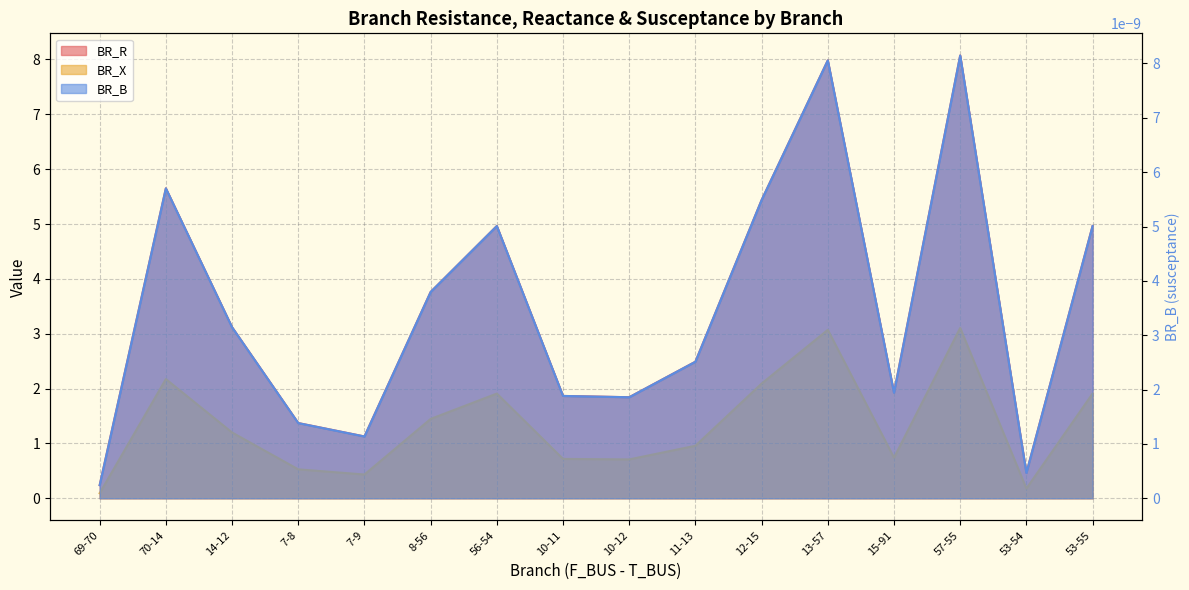

Where is the first local minimum for BR_R?

7-9